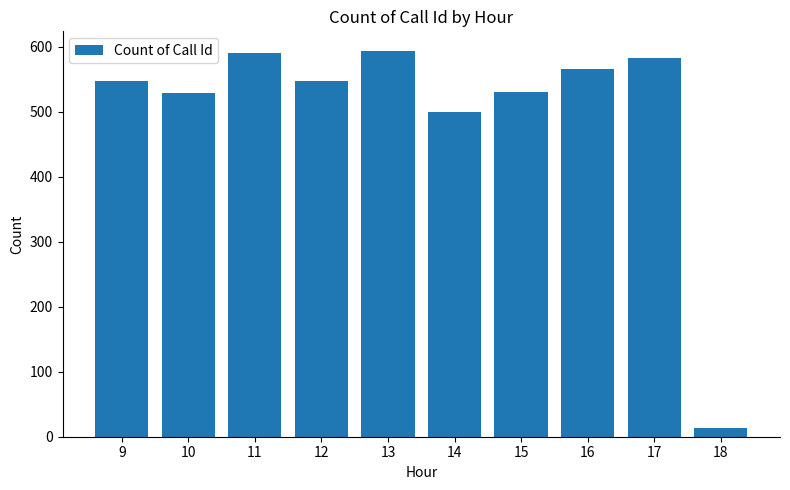

What is the value of the 3rd bar from the left?

590